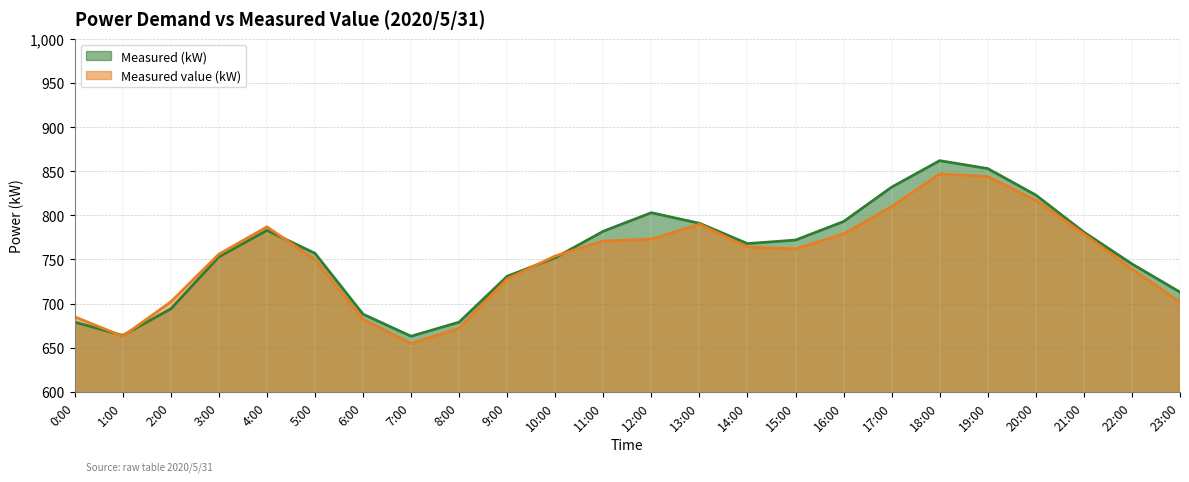

Which label corresponds to the largest value in the chart?

18:00